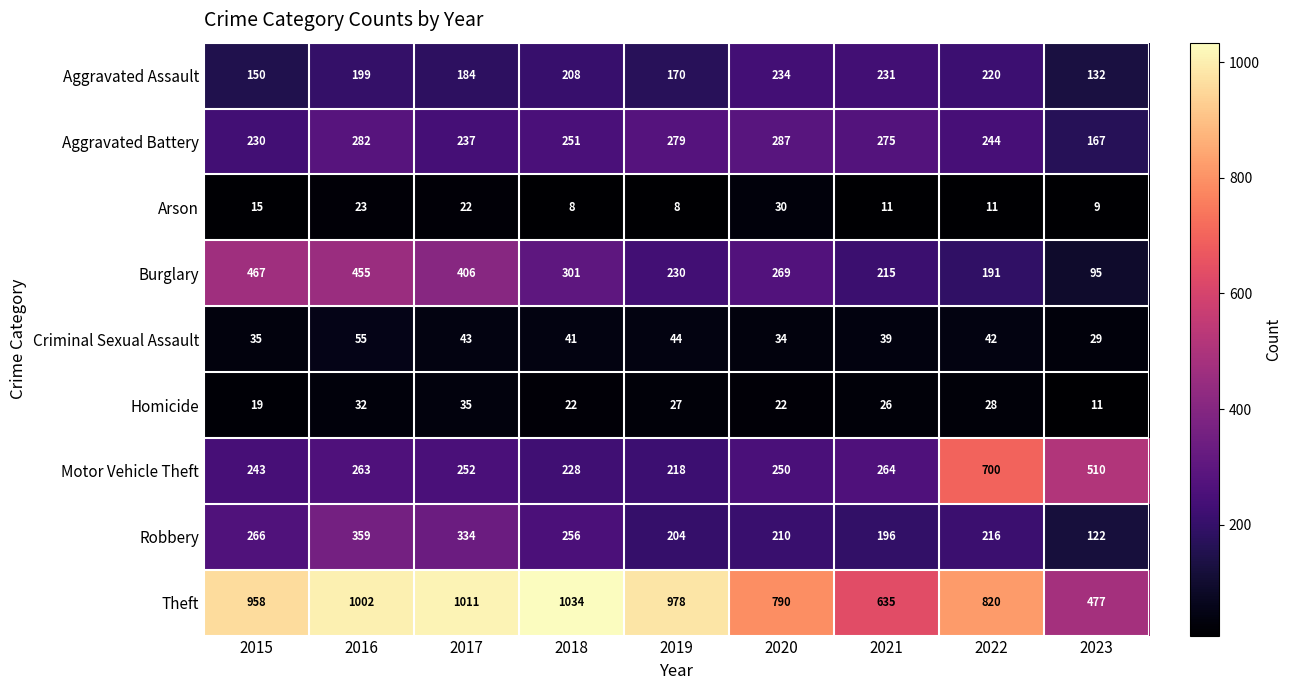

At which category is the sum across all series the highest?

2016